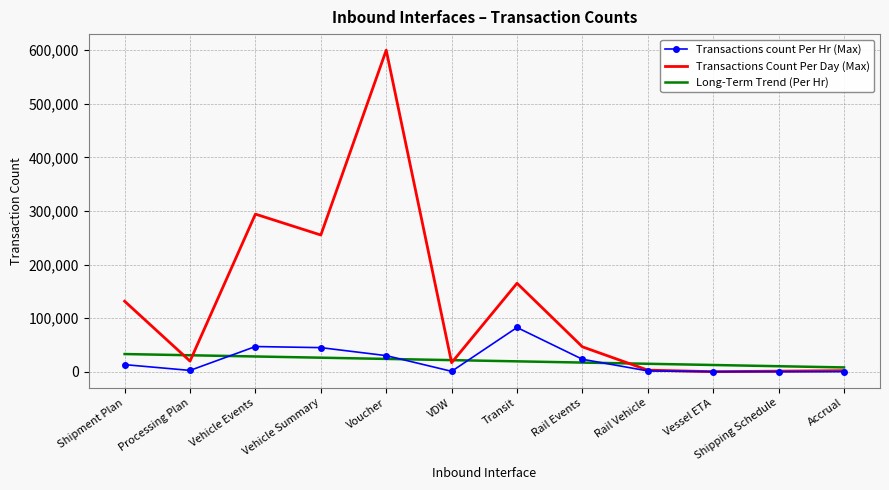

Read the Long-Term Trend (Per Hr) value at Voucher.

23865.7